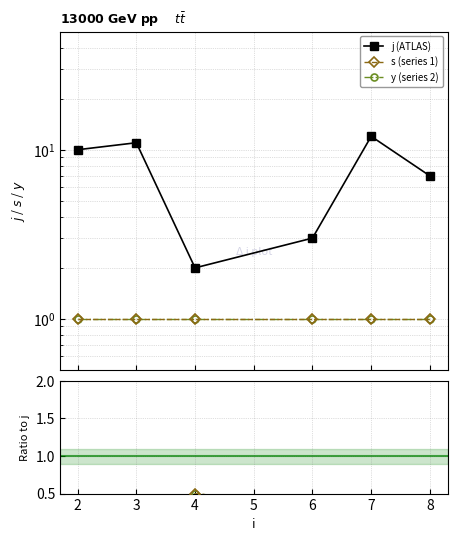

True or false: y (series 2) and s/j intersect in this chart.

False